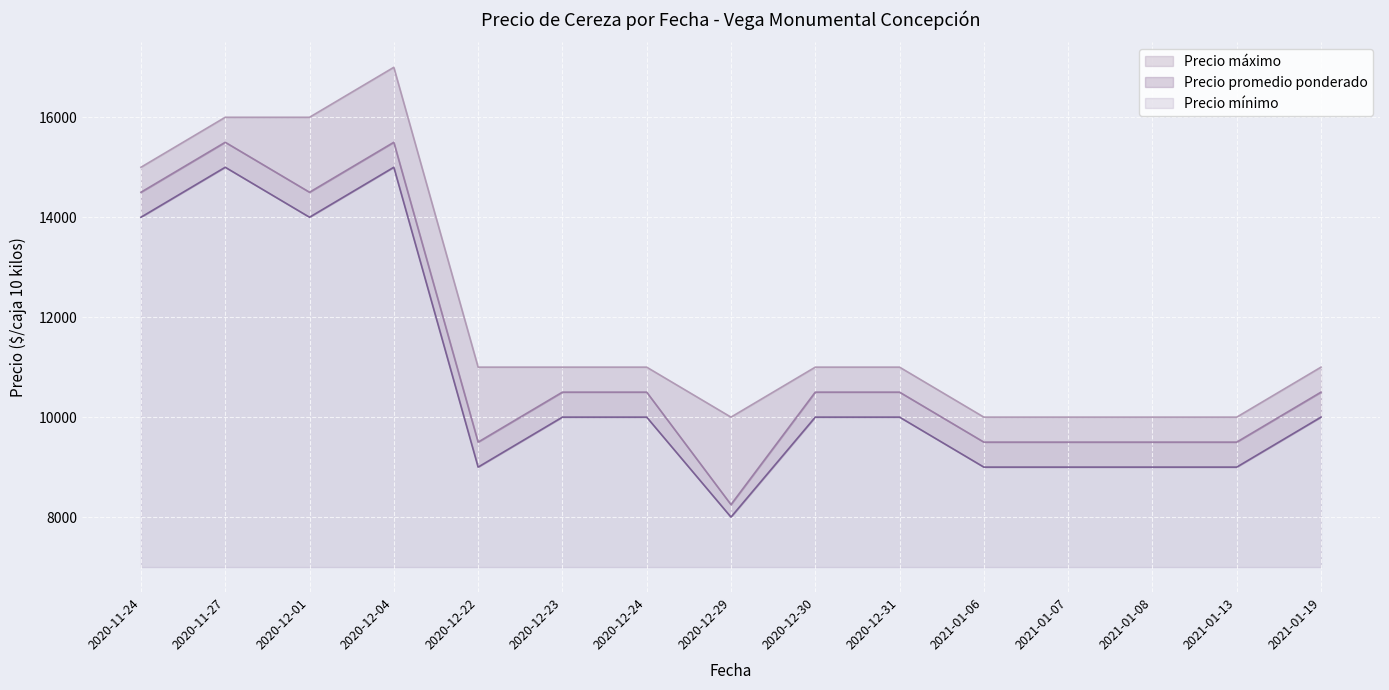

How many interior local peaks does the Precio promedio ponderado series have?

2